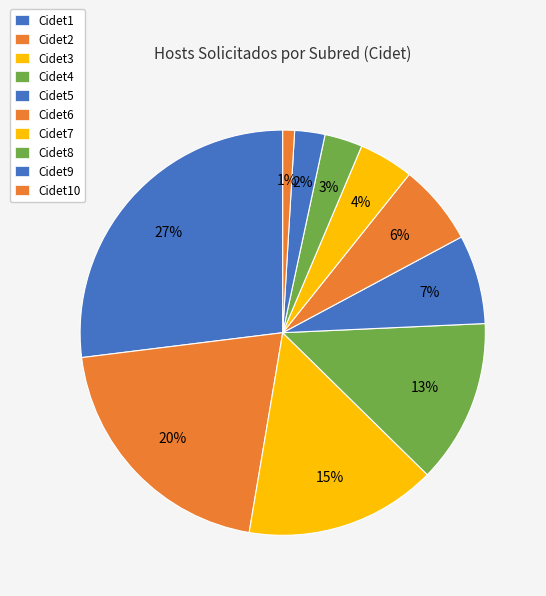

Between Cidet2 and Cidet7, which is larger?

Cidet2